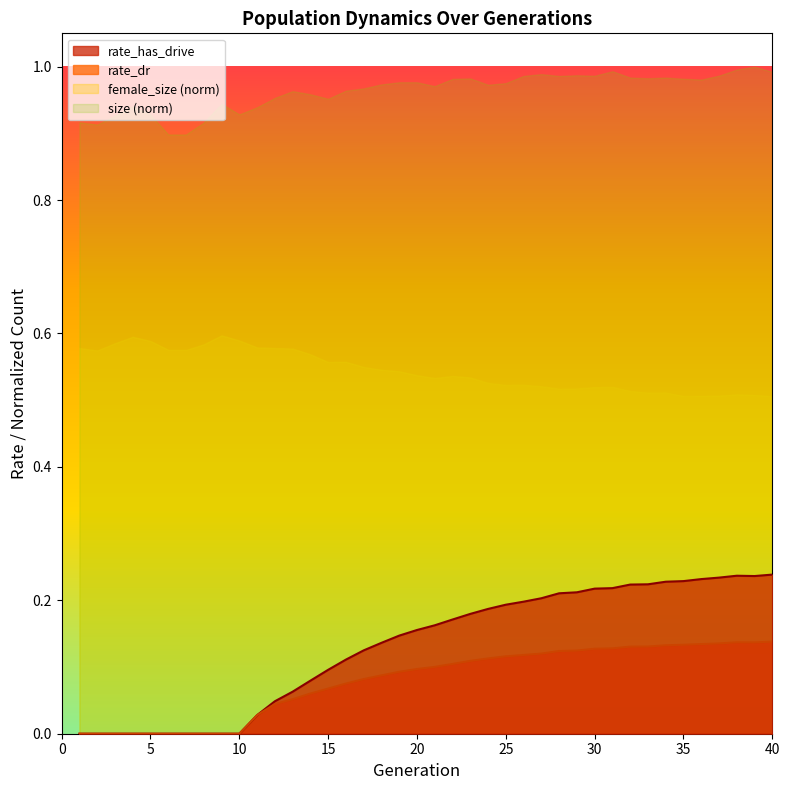

What is the difference between the maximum and minimum values in the rate_has_drive series?

0.2